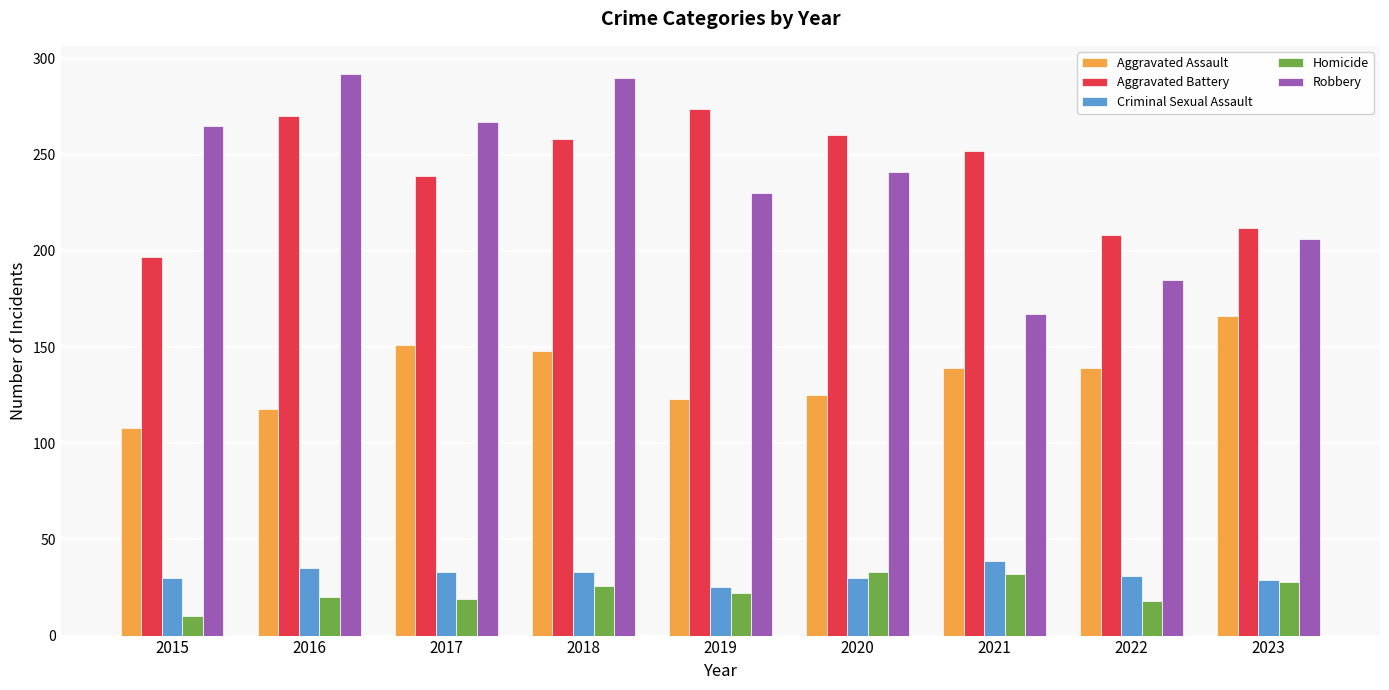

Does the chart contain any negative values?

No